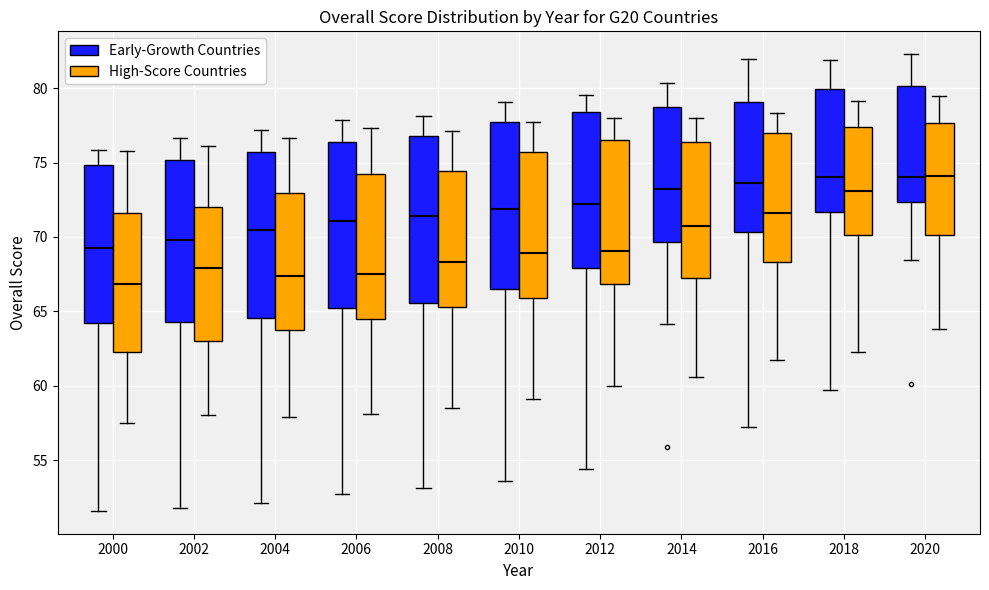

Where does the lower whisker of the box for 2002 (Early-Growth Countries) end on the y-axis? The values are not printed on the chart, so give them approximately, as read against the axis.

52.0